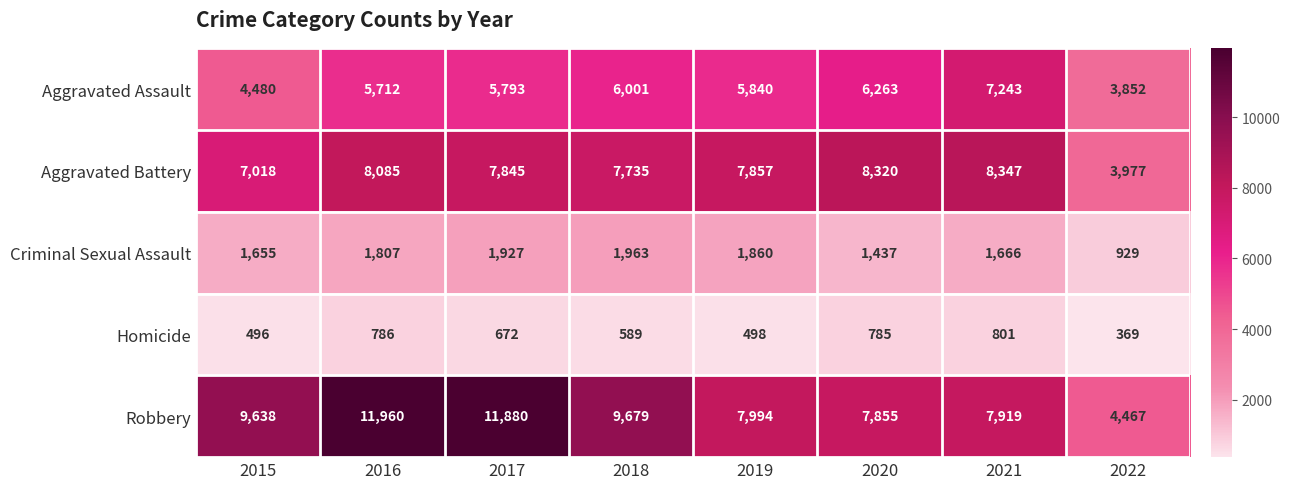

What value does the Criminal Sexual Assault series have at 2019, to the nearest 50?

1850